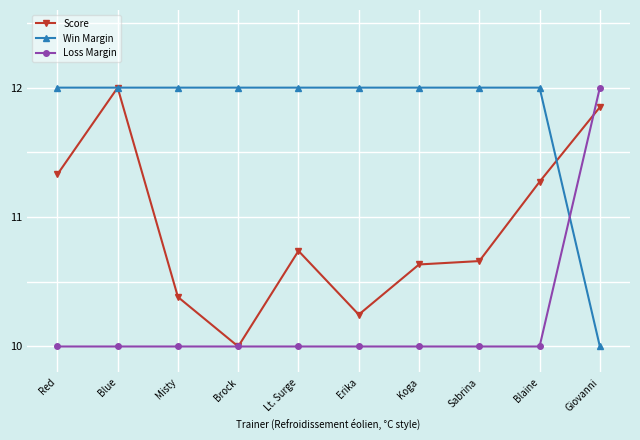

Between which two adjacent categories do Loss Margin and Win Margin first intersect?

Blaine and Giovanni